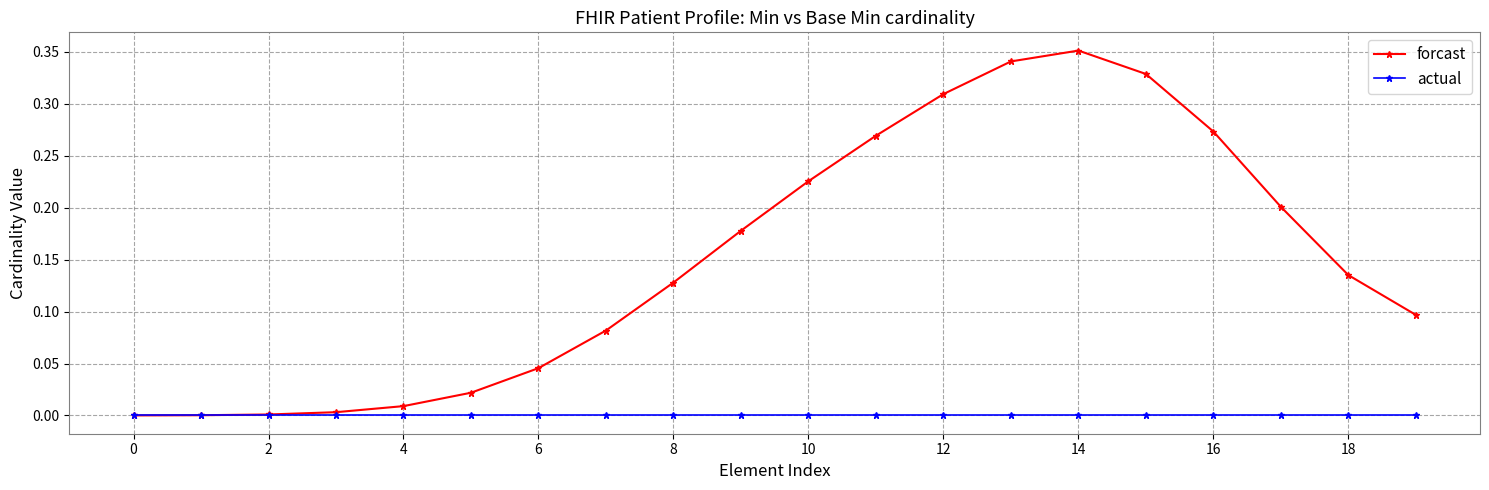

Which series has the largest range (max minus min)?

forcast